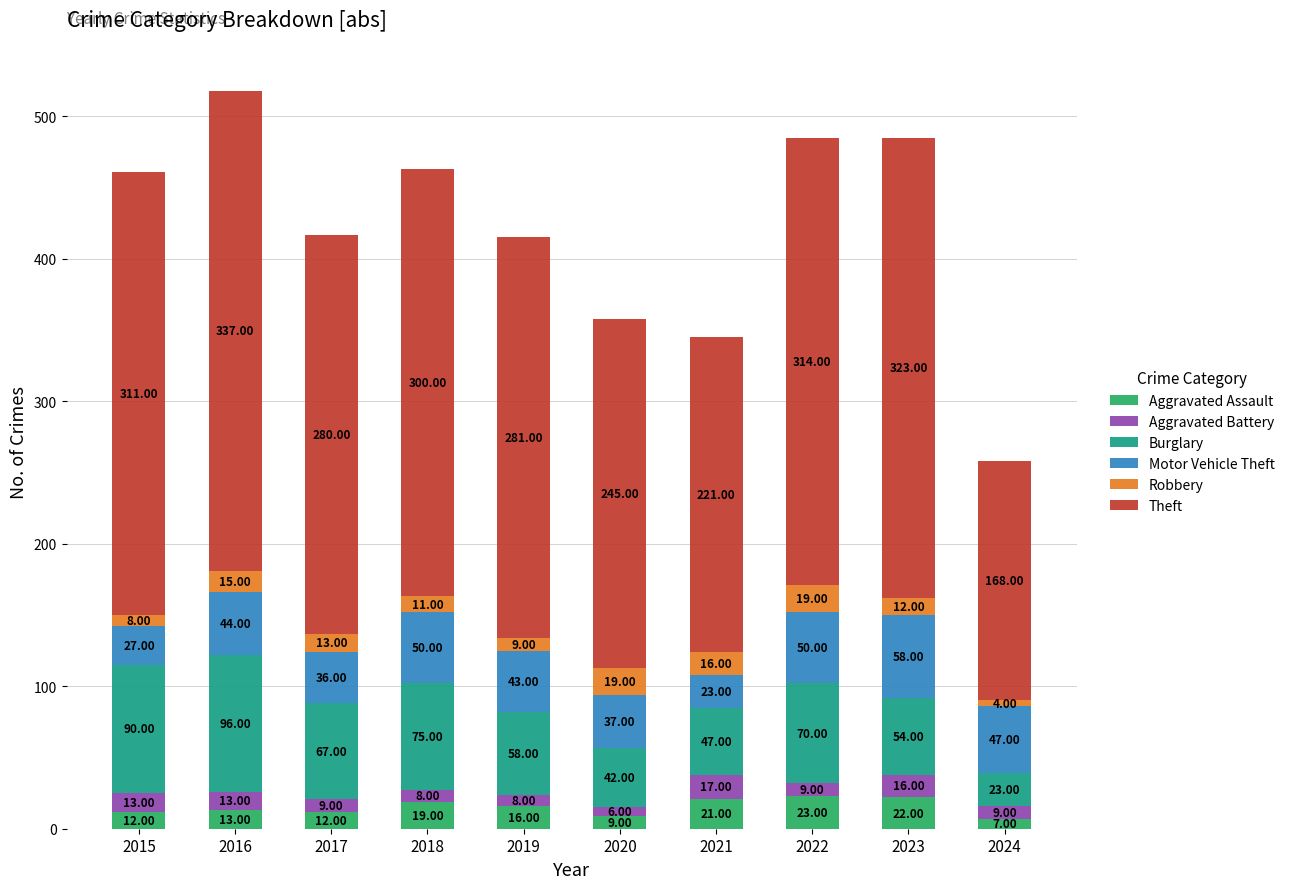

What is the sum of the Aggravated Assault values at 2022 and 2023?

45